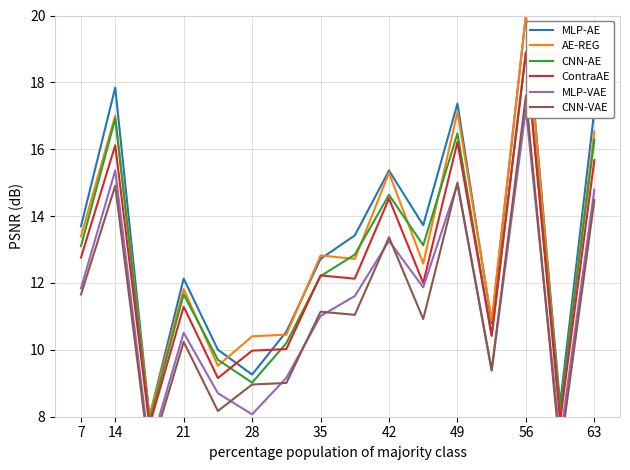

The value of MLP-AE at 35 is 12.7. True or false?

True